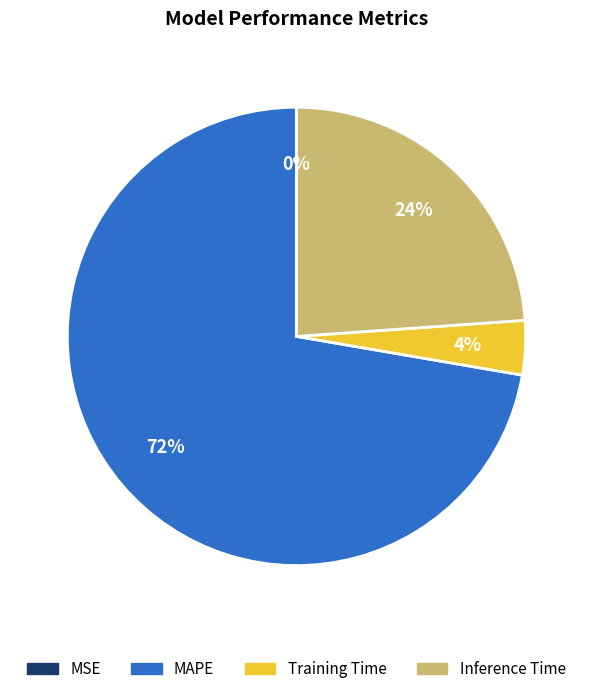

Which has a higher value, MAPE or Training Time?

MAPE